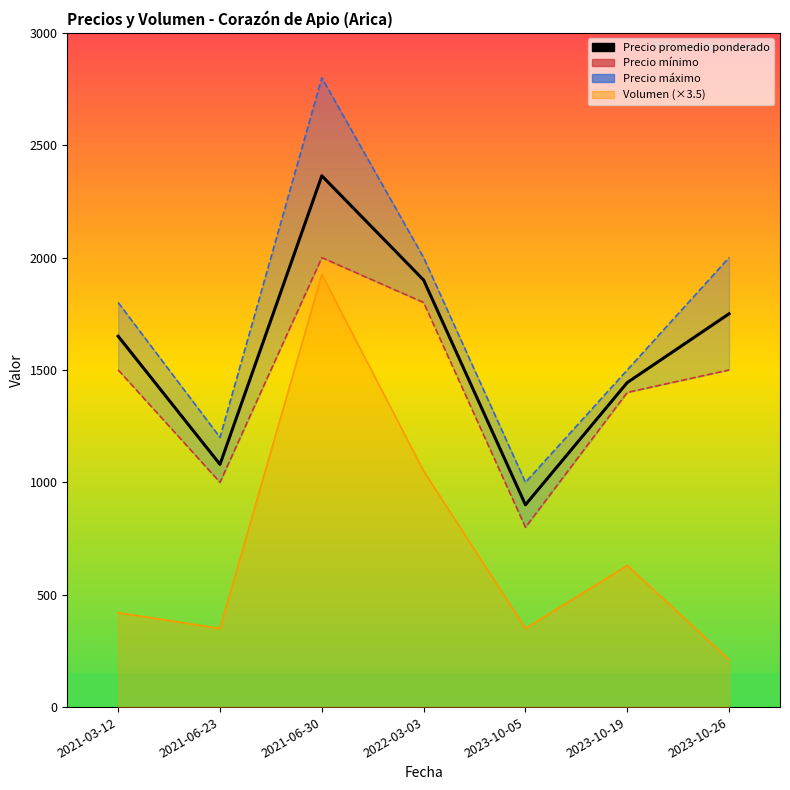

Count the values in the range 1080 to 1900.

5